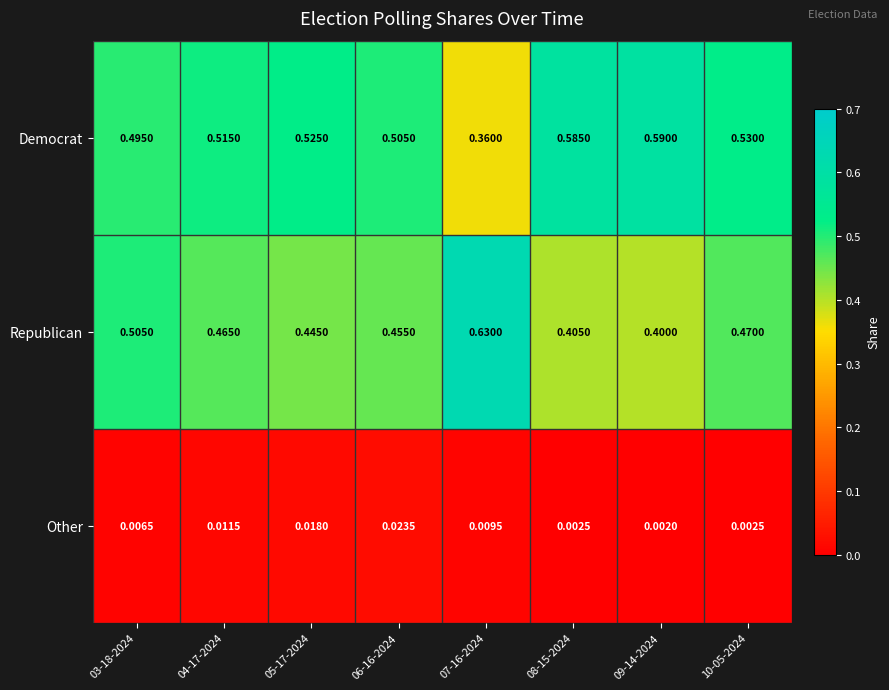

Rank the series by their maximum value, from highest to lowest.

Republican, Democrat, Other